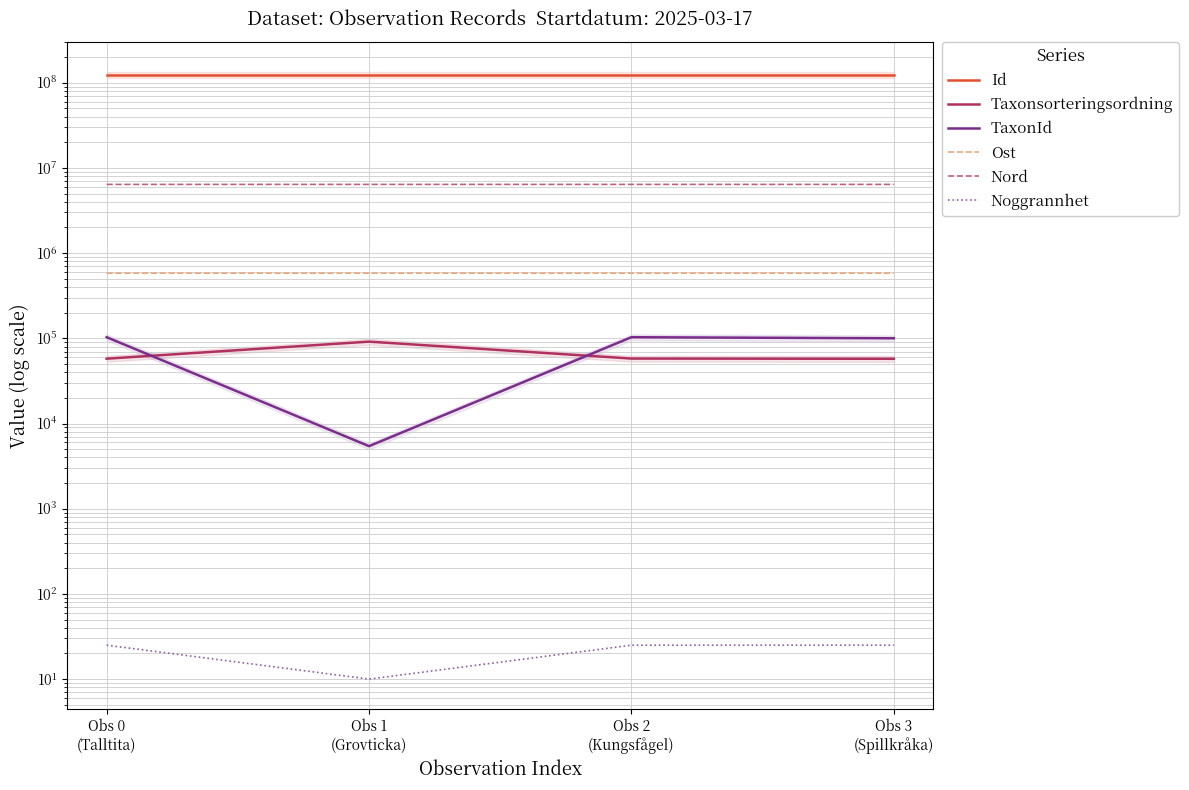

What is the average value of the Ost series?

582070